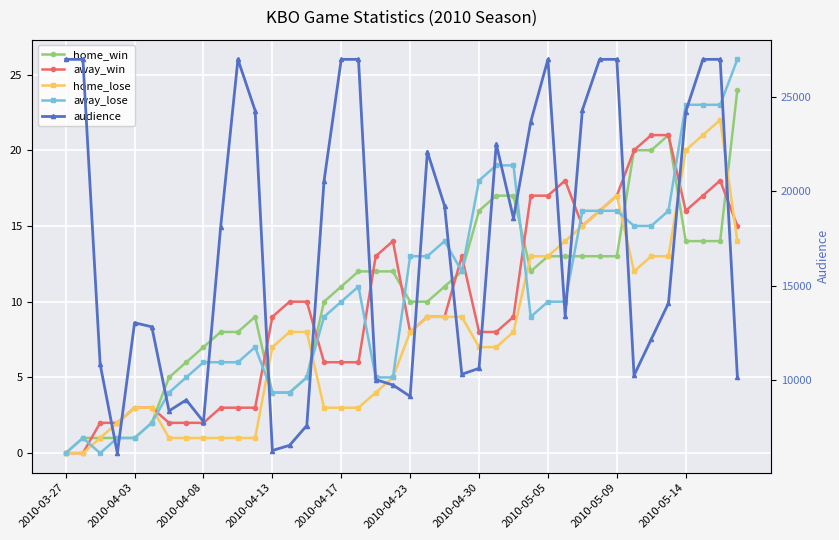

Is it true that away_lose equals 7 at 33?

False